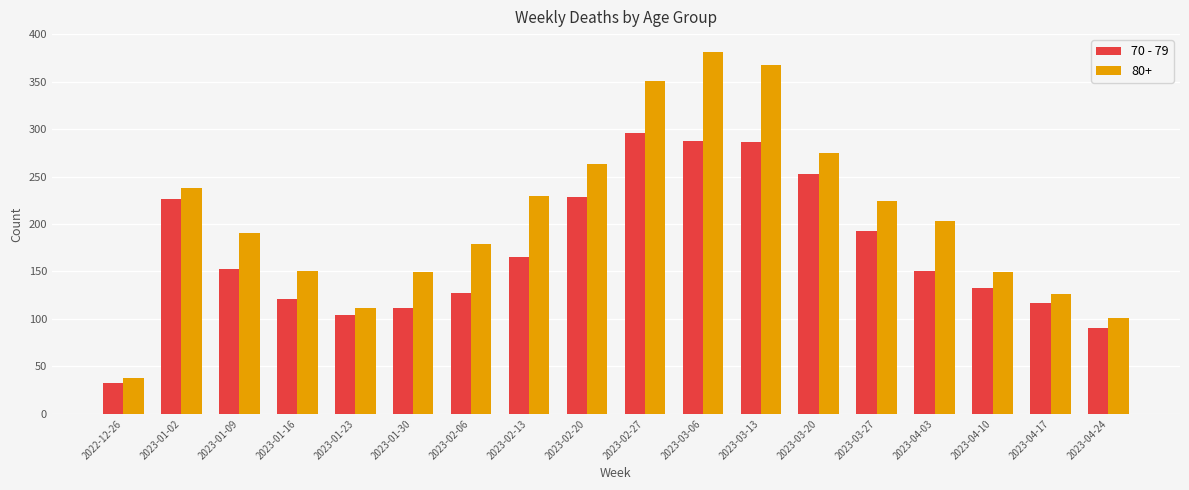

How many bars are there in total?

36